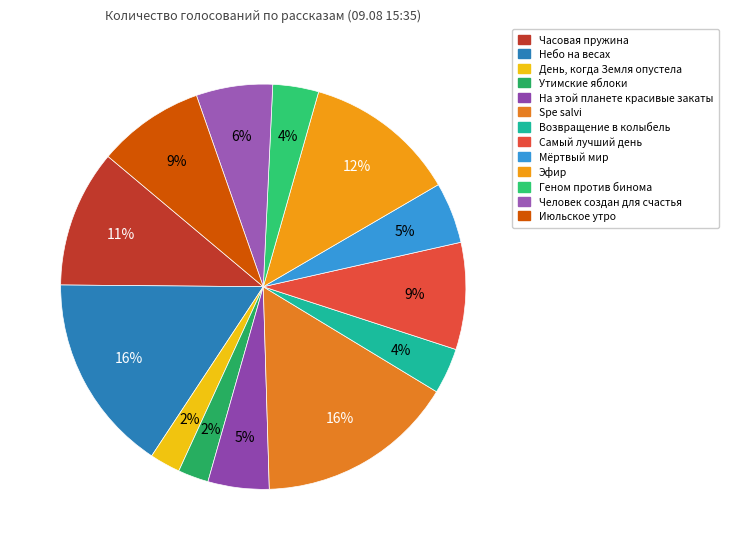

Is Небо на весах the majority of the pie?

No